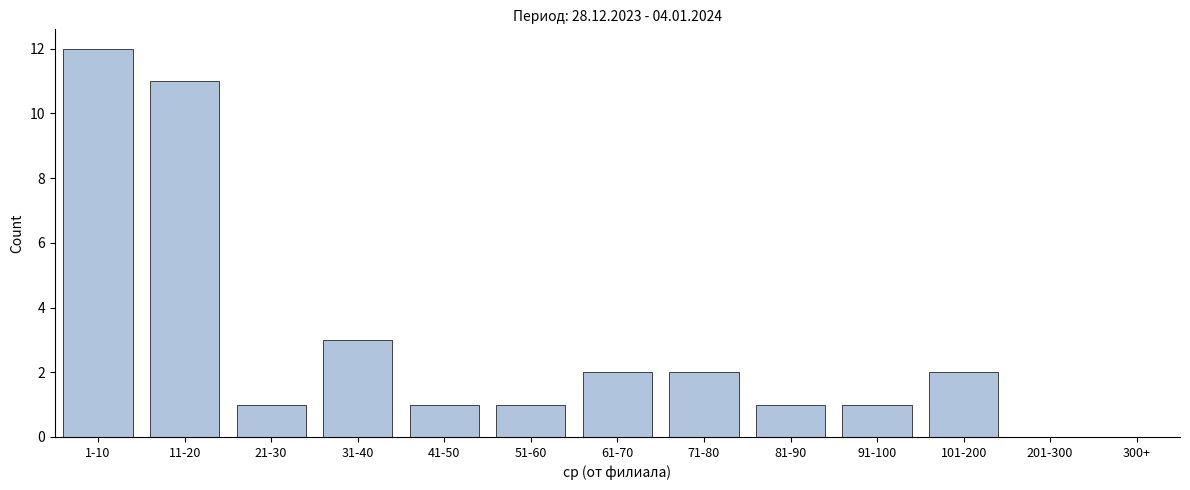

Reading left to right, extract all data points from this chart.

1-10=12	11-20=11	21-30=1	31-40=3	41-50=1	51-60=1	61-70=2	71-80=2	81-90=1	91-100=1	101-200=2	201-300=0	300+=0